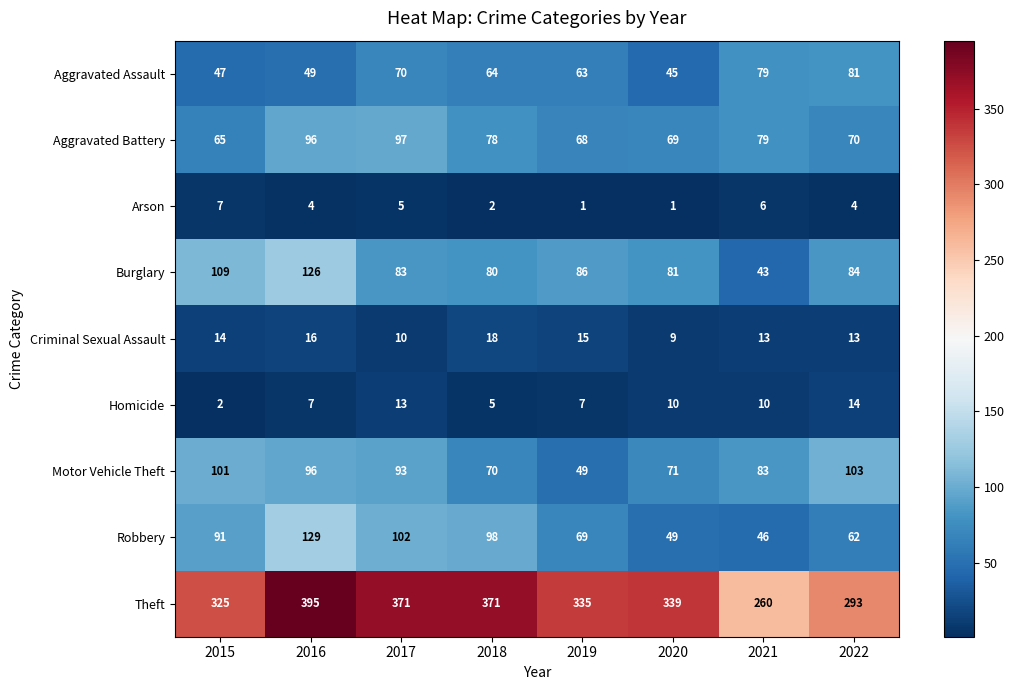

How many data points does each series have?

8